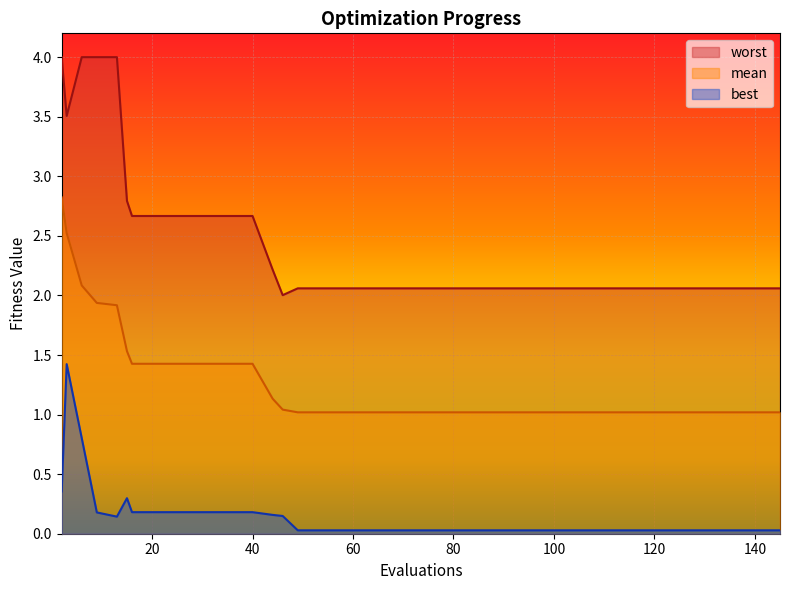

Between 49 and 133, which series saw the biggest shift?

mean